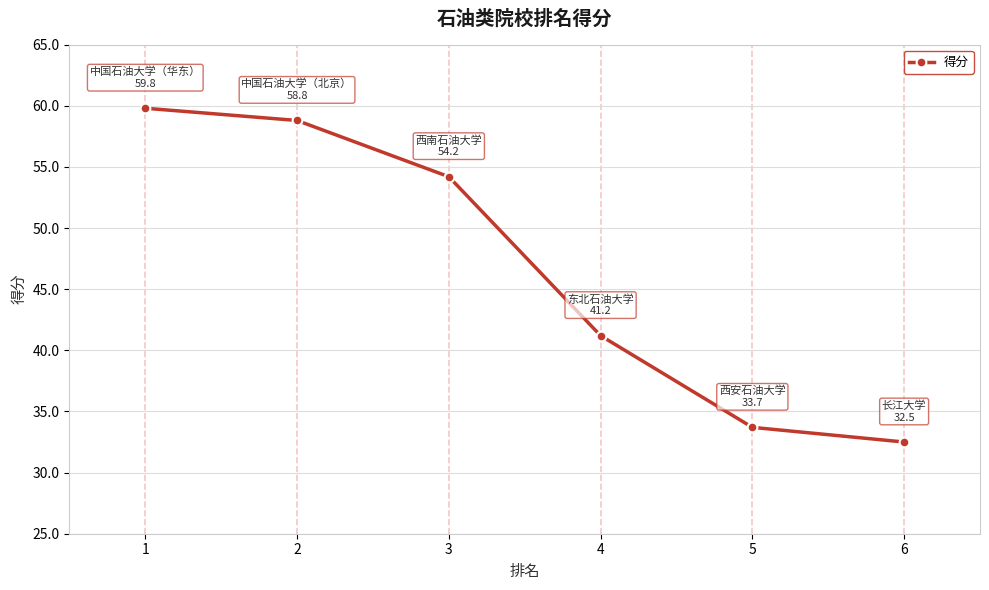

The chart shows a value of 50.0 at 6. True or false?

False